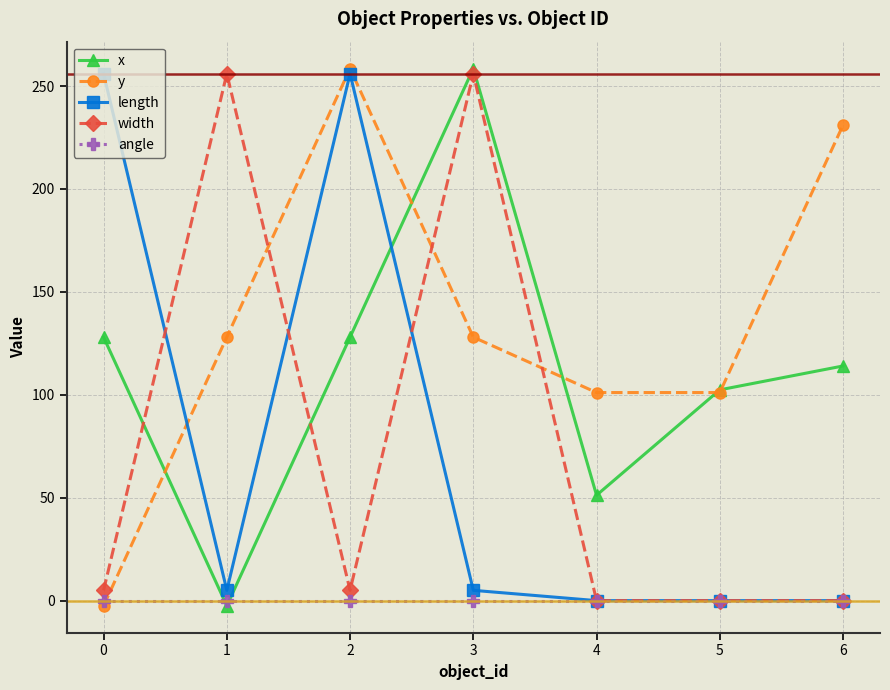

Where is the first local minimum for width?

2